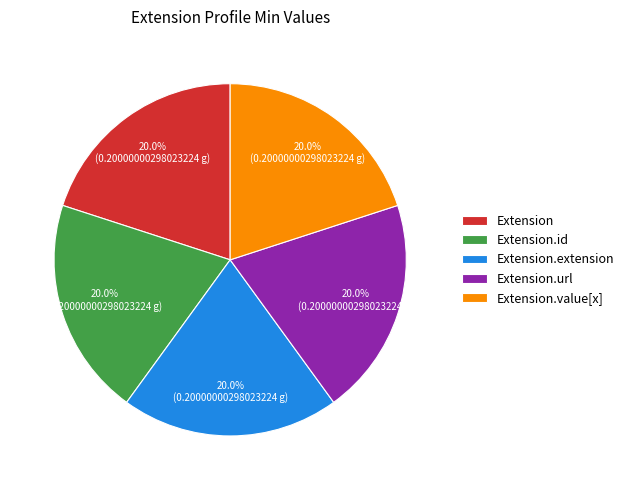

Does any single category account for the majority?

No